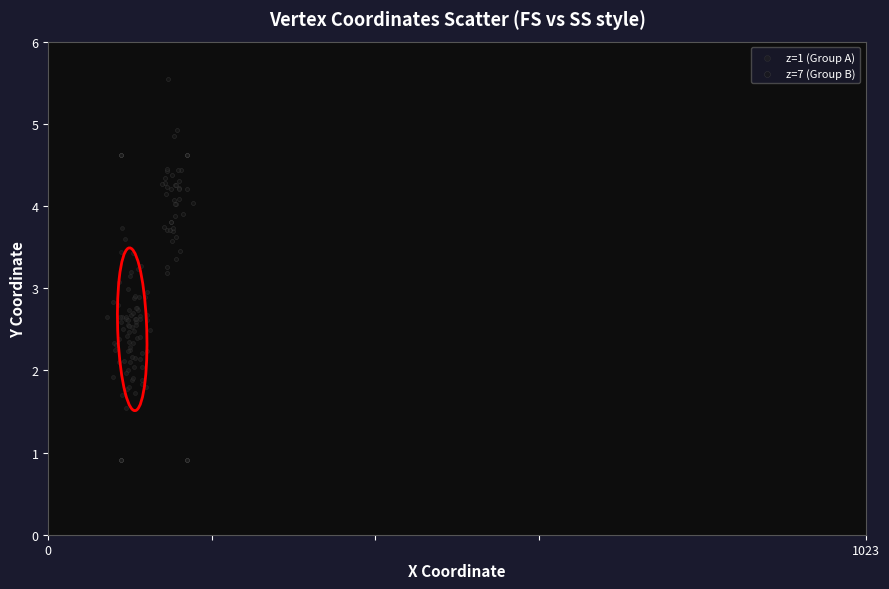

Which series has the largest Y range (max minus min)?

z=7 (Group B)